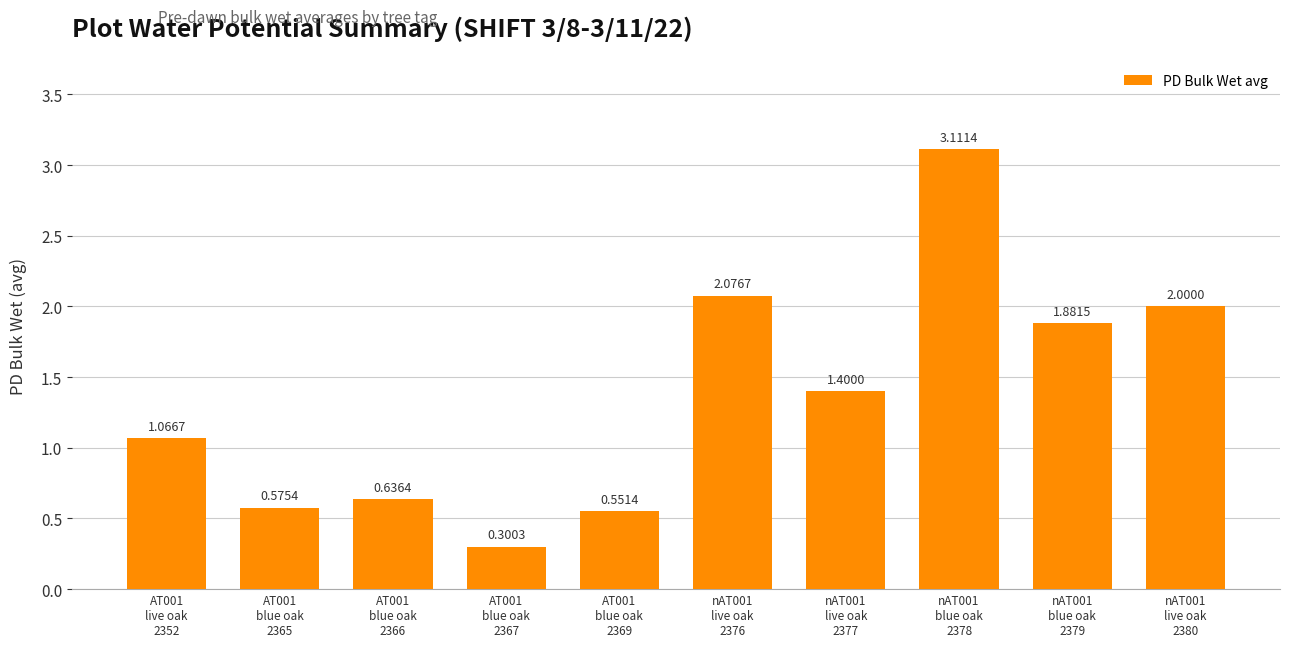

Rank the categories by value from highest to lowest.

nAT001
blue oak
2378, nAT001
live oak
2376, nAT001
live oak
2380, nAT001
blue oak
2379, nAT001
live oak
2377, AT001
live oak
2352, AT001
blue oak
2366, AT001
blue oak
2365, AT001
blue oak
2369, AT001
blue oak
2367